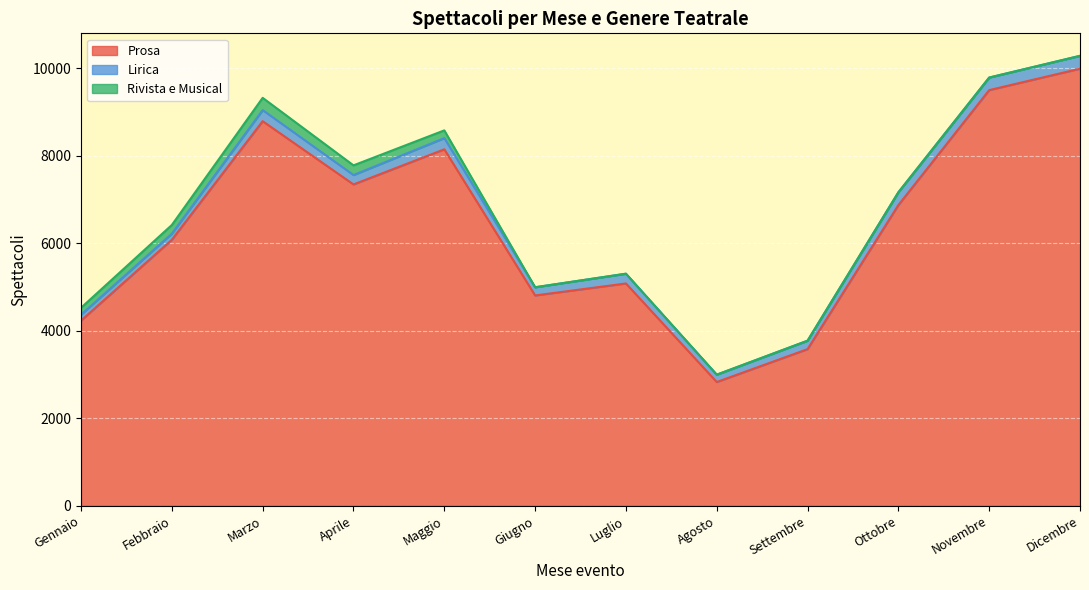

Rank the categories by Rivista e Musical value from highest to lowest.

Marzo, Aprile, Febbraio, Maggio, Gennaio, Giugno, Luglio, Agosto, Settembre, Ottobre, Novembre, Dicembre